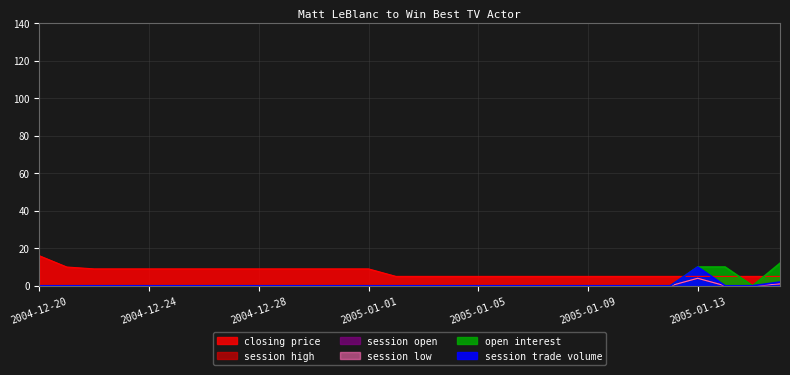

The open interest series shows -8 at 2004-12-31. True or false?

False